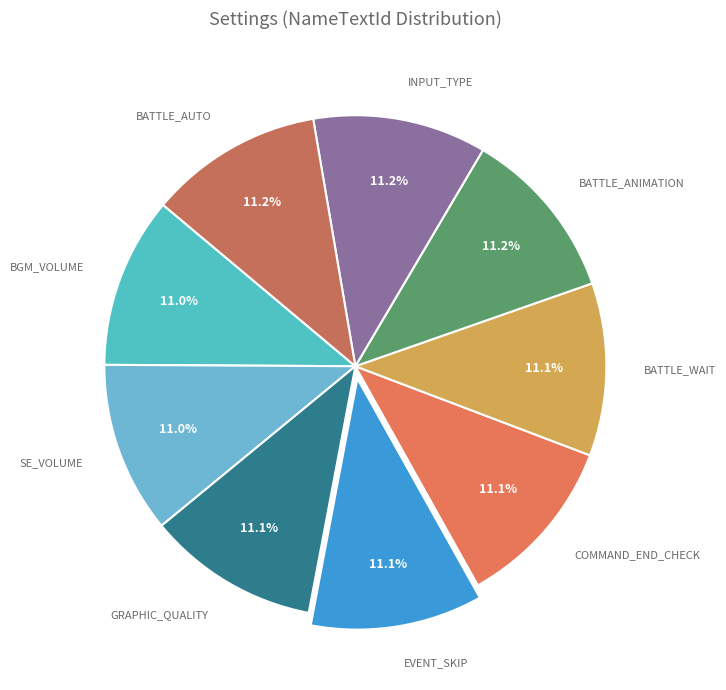

Does INPUT_TYPE represent more than half of the total?

No